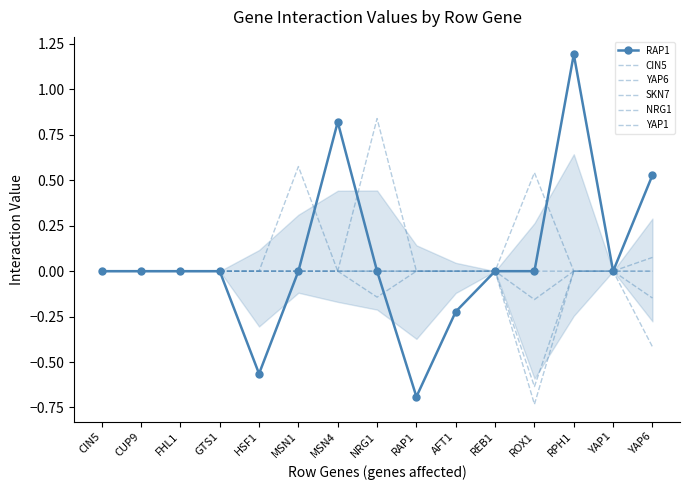

Is it true that YAP6 equals -0.4 at CUP9?

False